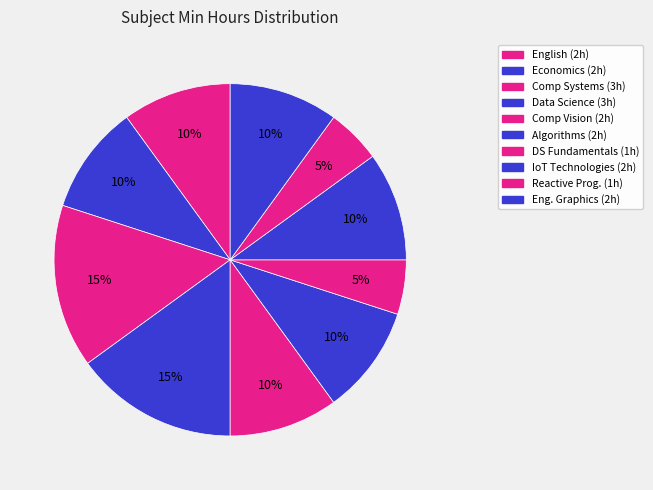

How many segments does this pie chart have?

10